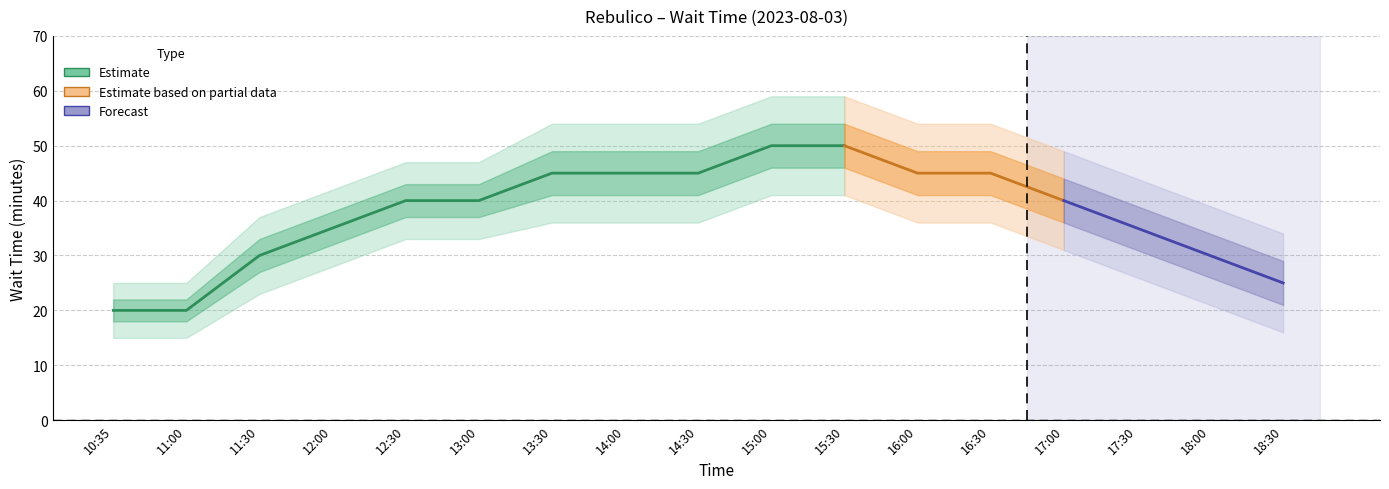

Is it true that the value at 18:00 is 44?

False